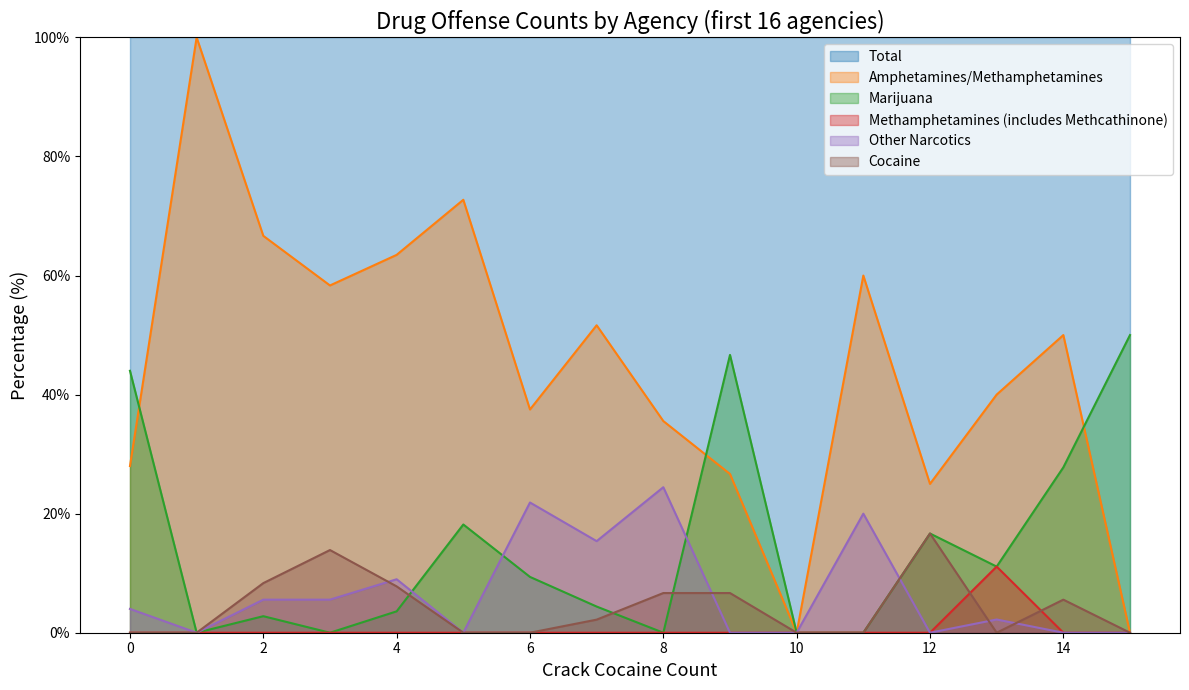

Which label corresponds to the largest value in the chart?

4